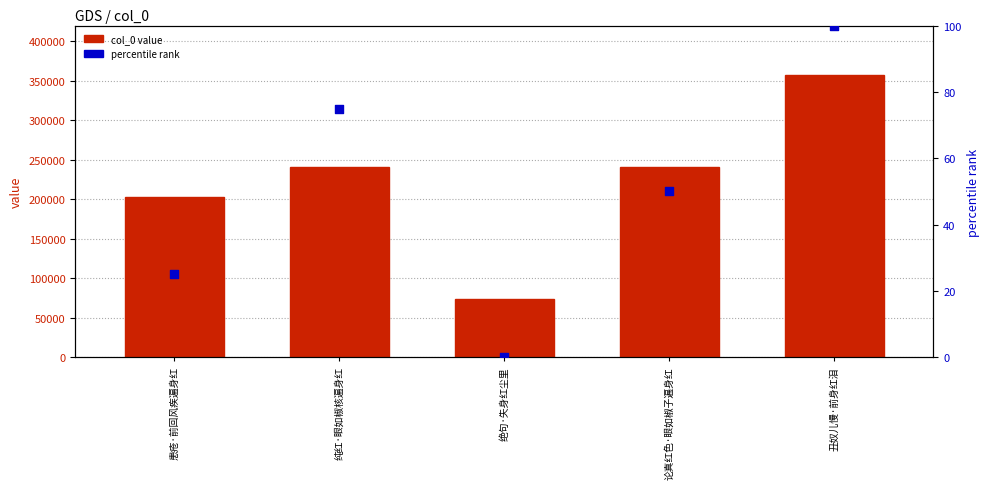

At which category is the sum across all series the highest?

丑奴儿慢·前身红泪